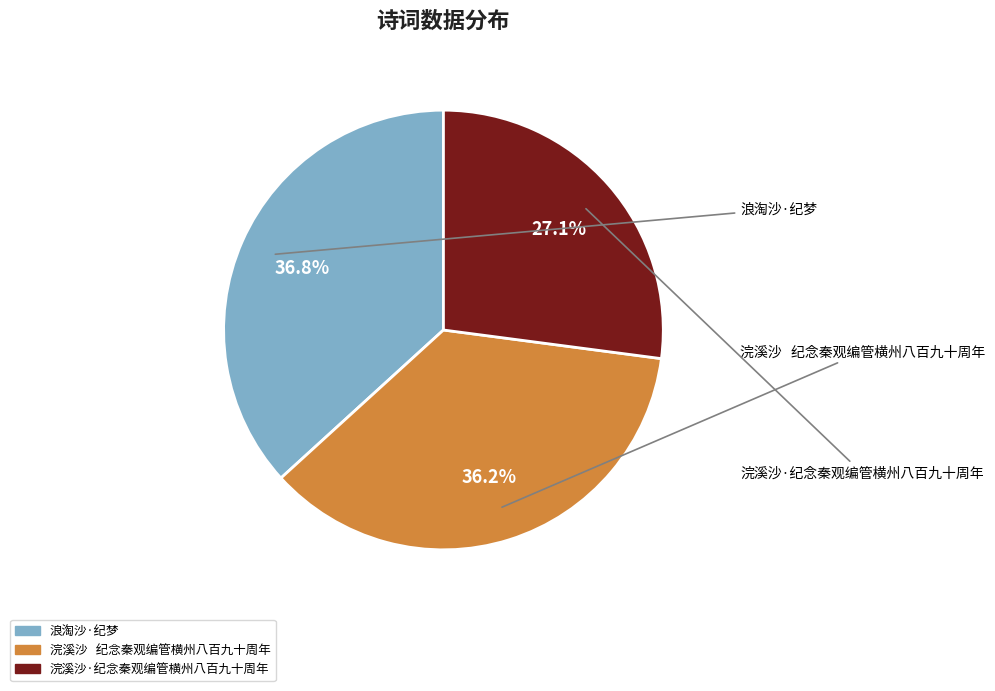

Which slice is the largest?

浪淘沙·纪梦